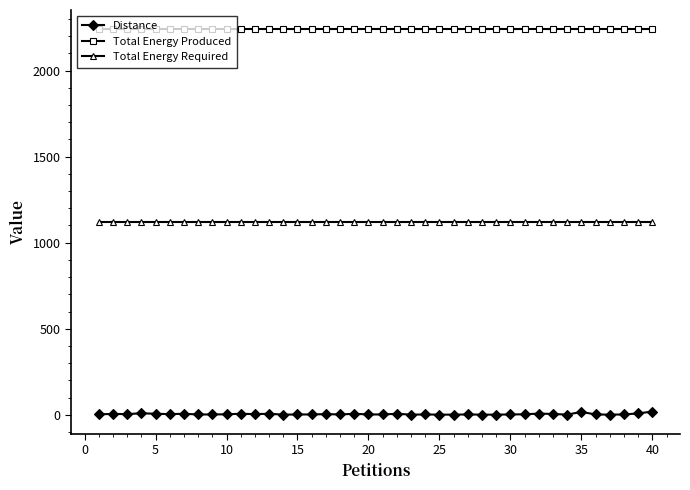

List the series in order of their peak value, lowest first.

Distance, Total Energy Required, Total Energy Produced